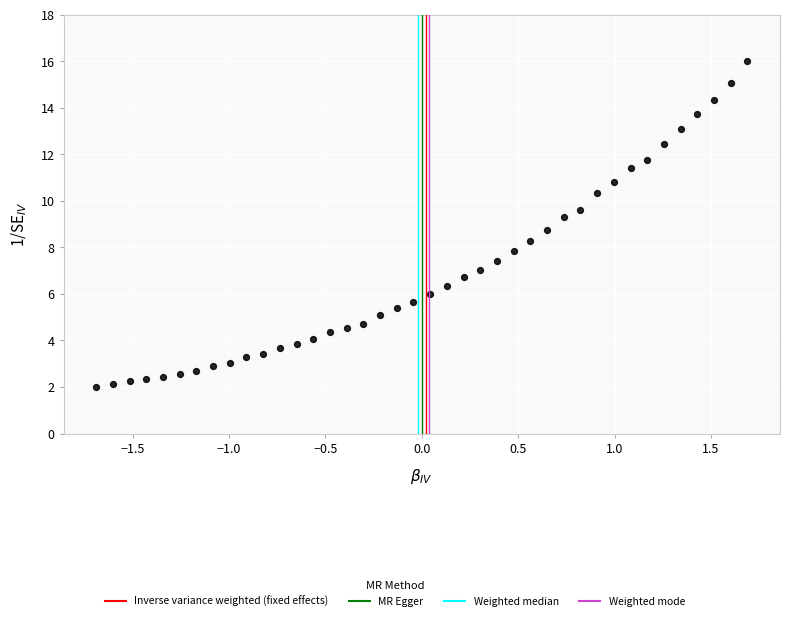

What is the range of X values (max minus min)?

3.4